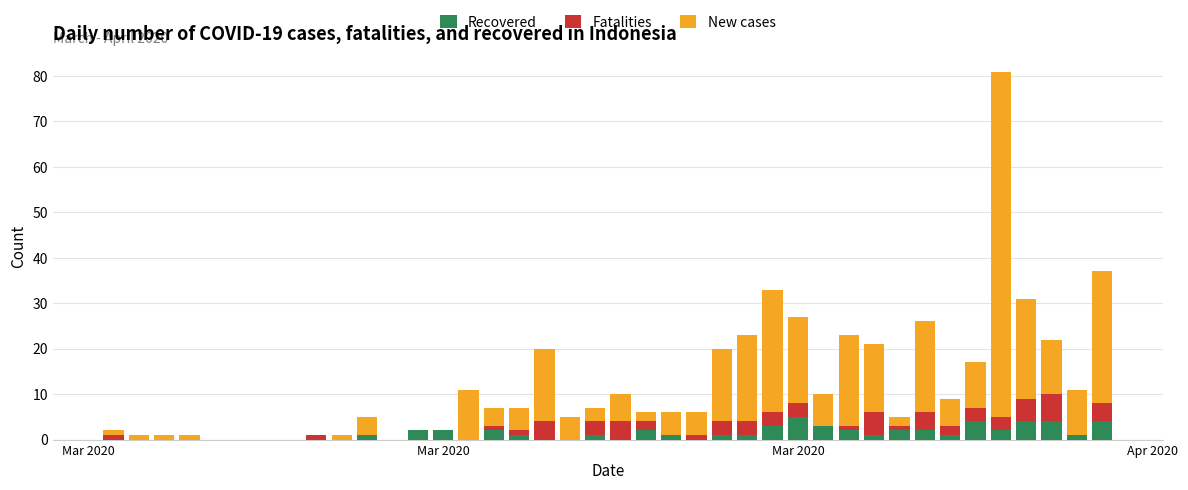

What is the maximum value for Recovered?

5